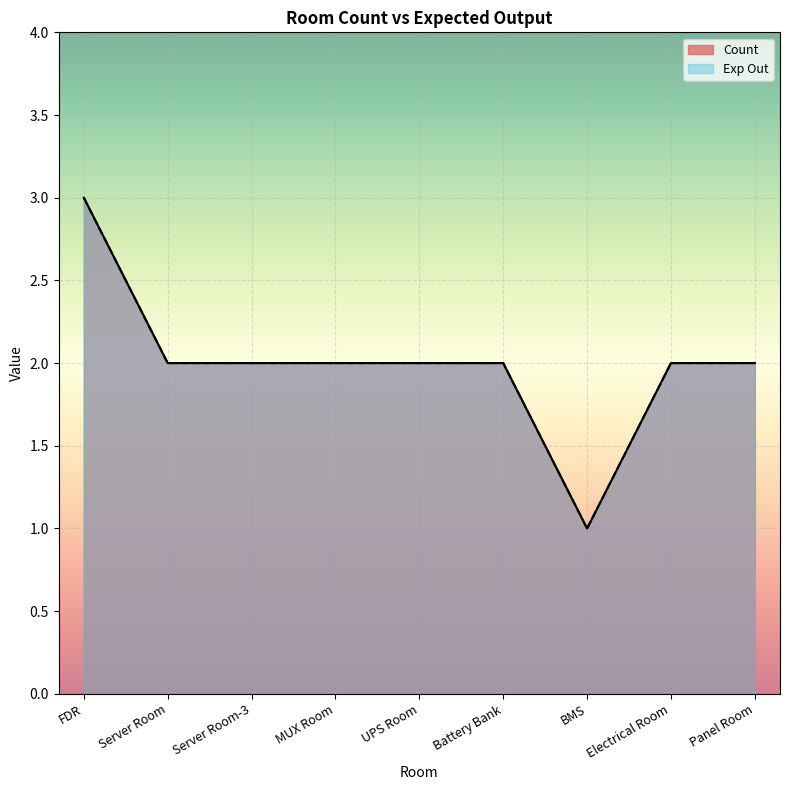

Does the chart display data point markers on the line(s)?

No